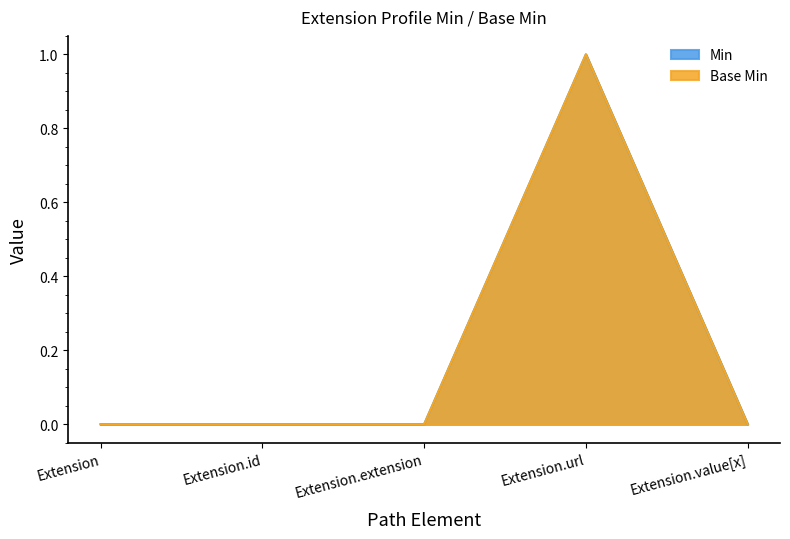

How many lines are shown in the chart?

2